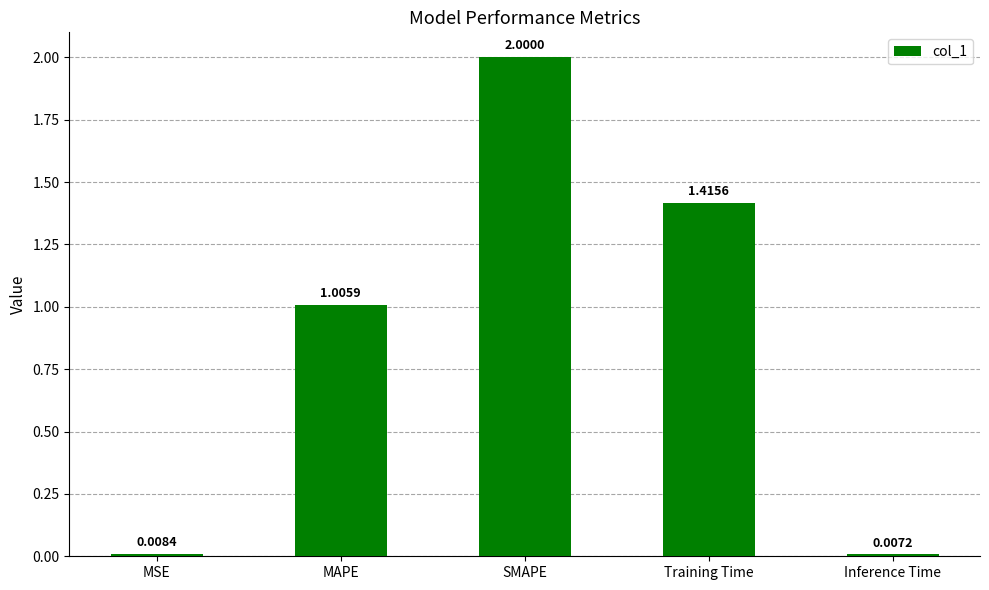

What is the sum of all values?

4.4